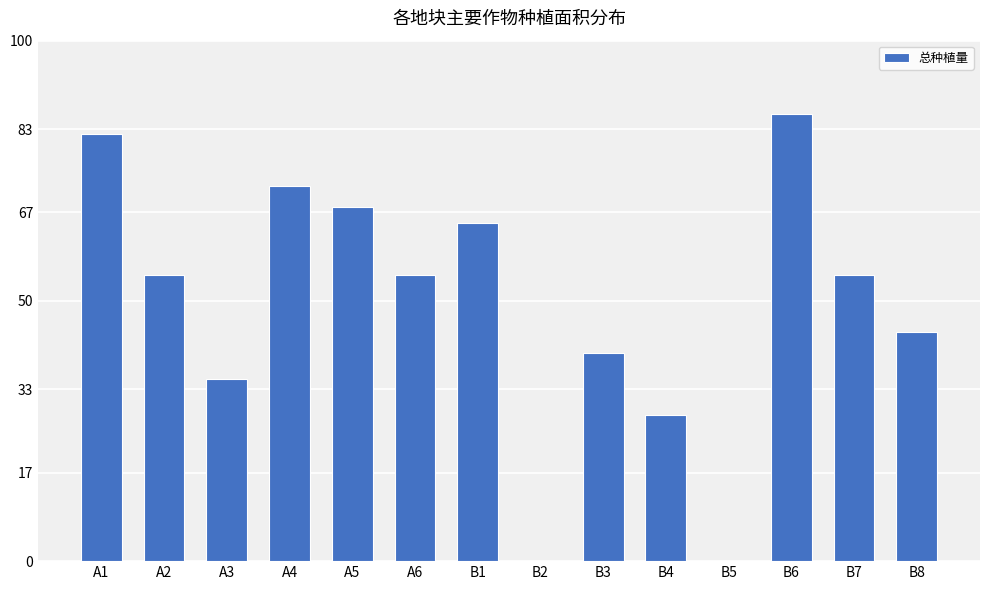

Which label corresponds to the largest value in the chart?

B6